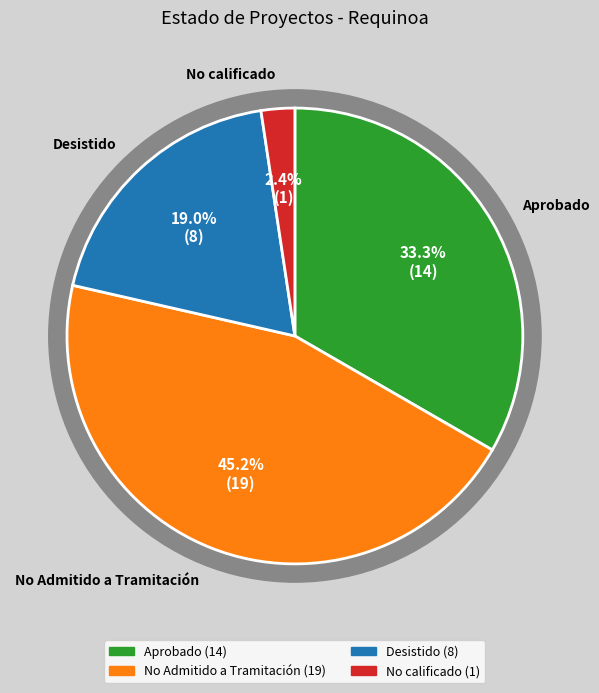

What is the ratio of the value at No calificado to the value at Desistido?

0.1